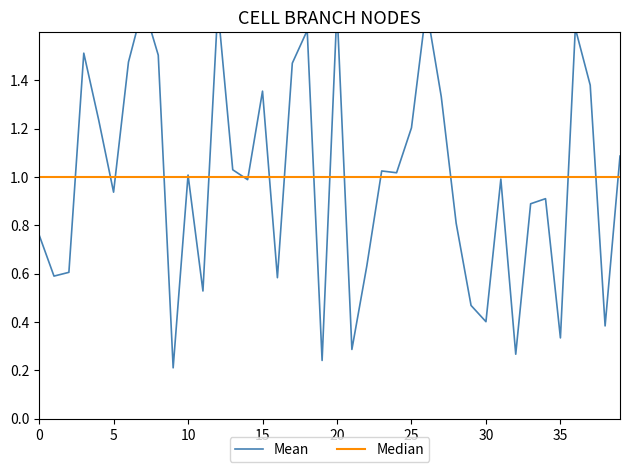

Is this an area chart (filled region under the line)?

No